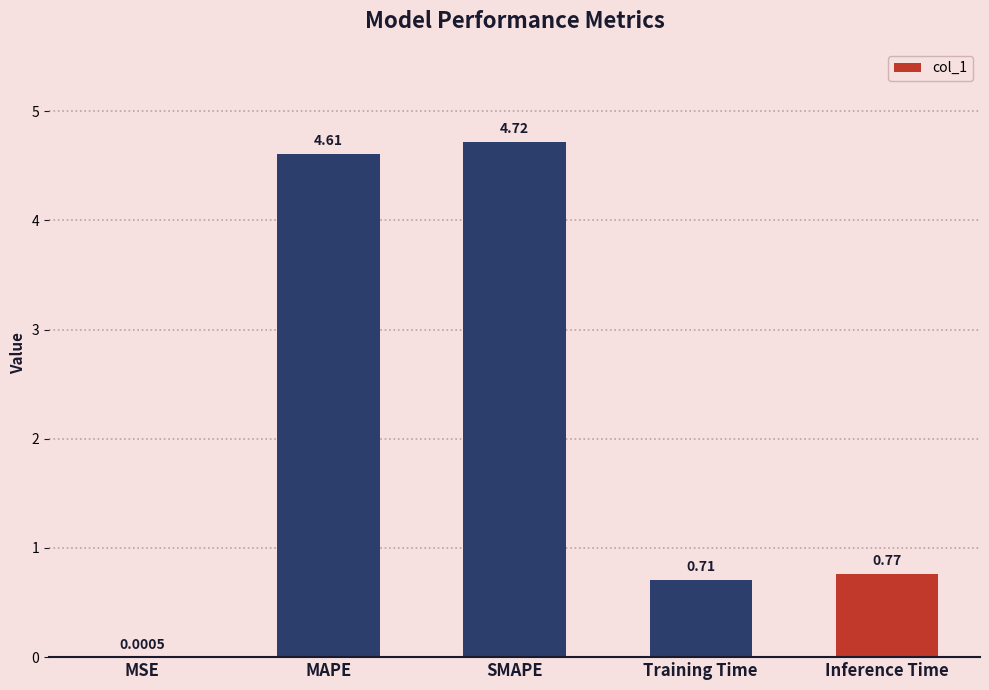

Which has a higher value, MSE or SMAPE?

SMAPE